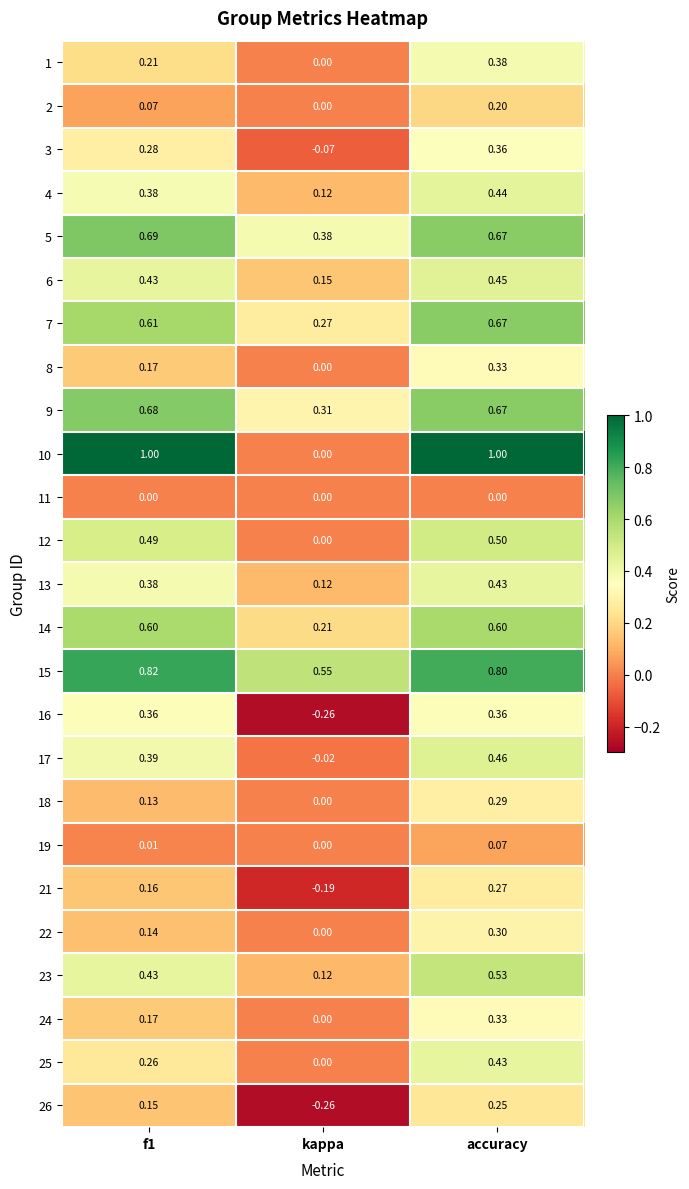

At how many categories does at least one series exceed 0?

3